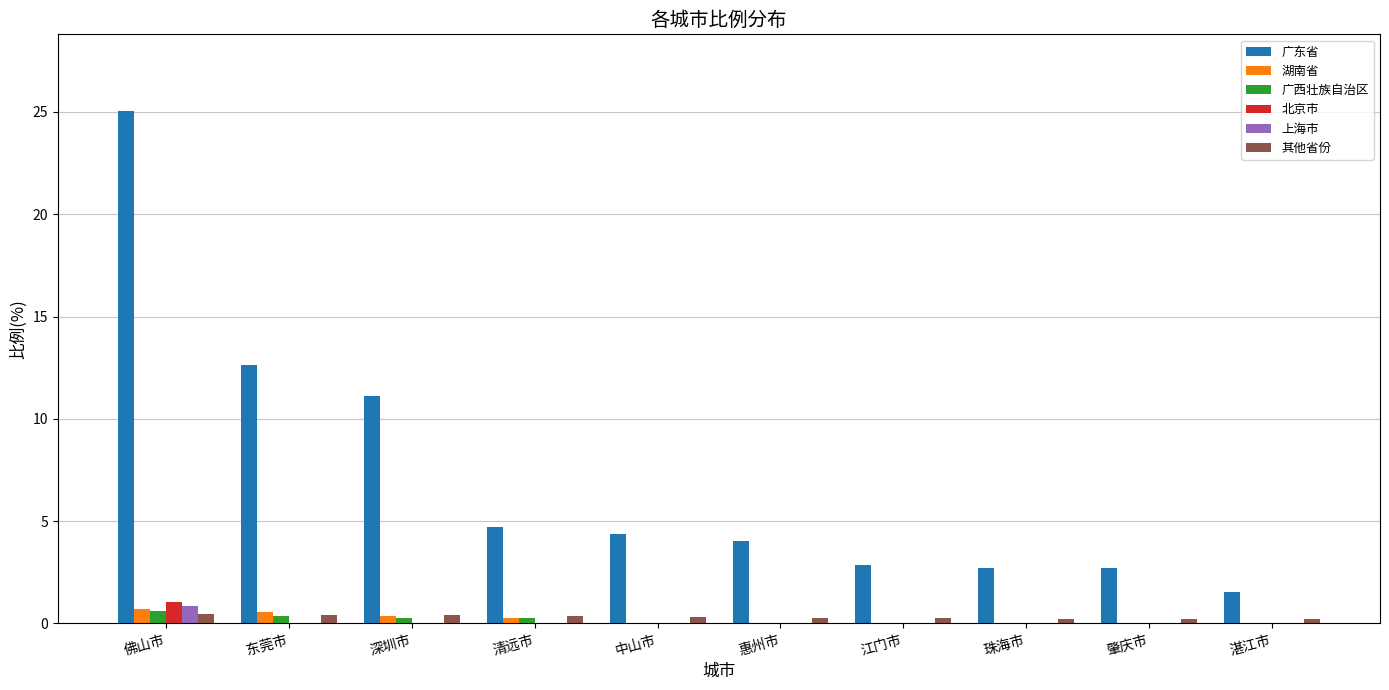

How many data points does each series have?

10